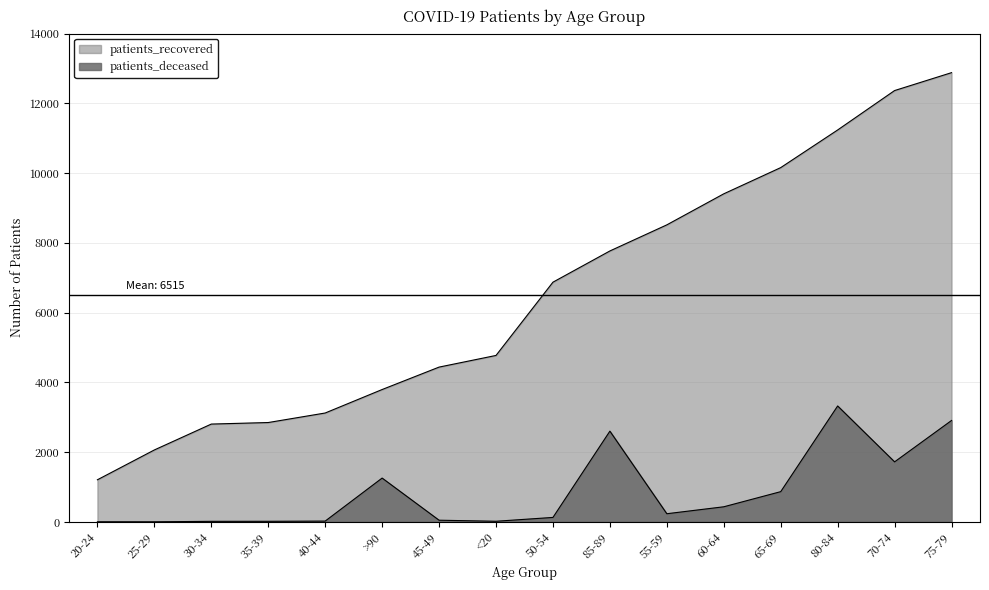

What is the difference between the second highest and minimum values in the patients_recovered series?

11157